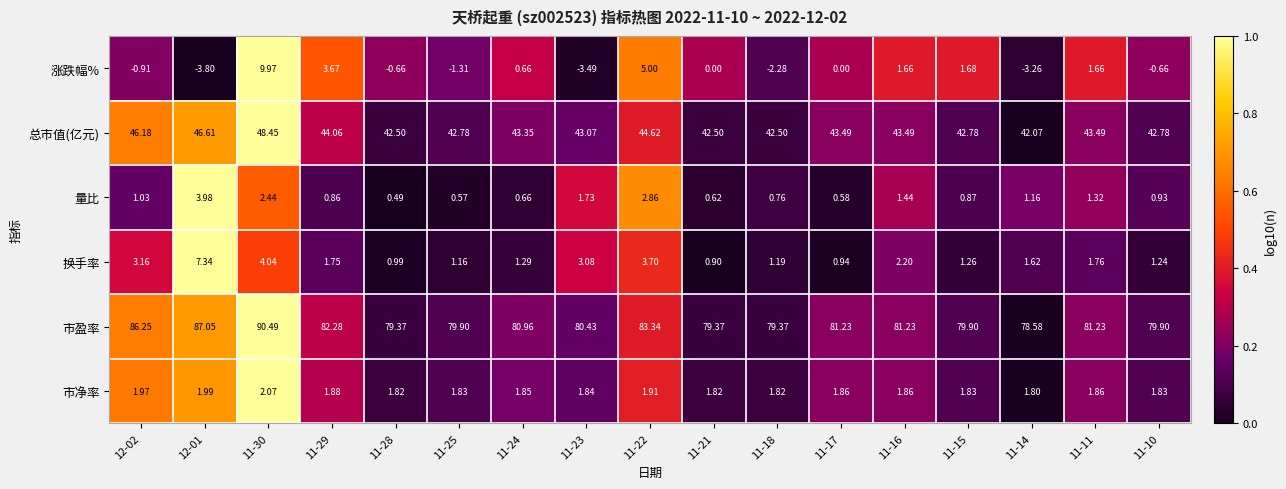

Is the value of 总市值(亿元) at 11-14 greater than the value of 市盈率 at 11-22?

No